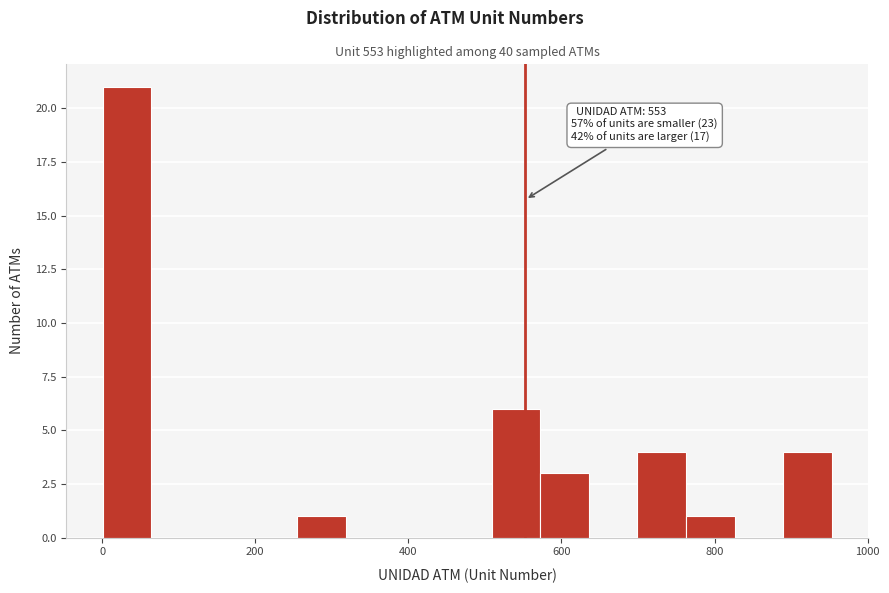

Around what value on the x-axis is the tallest bar? Give the approximate position of its centre, as read against the axis.

40